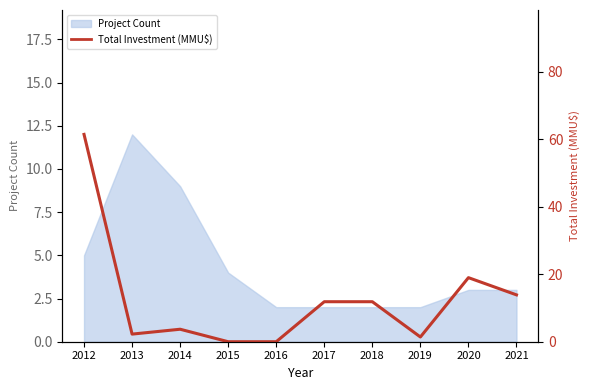

Where is the first local maximum?

2014